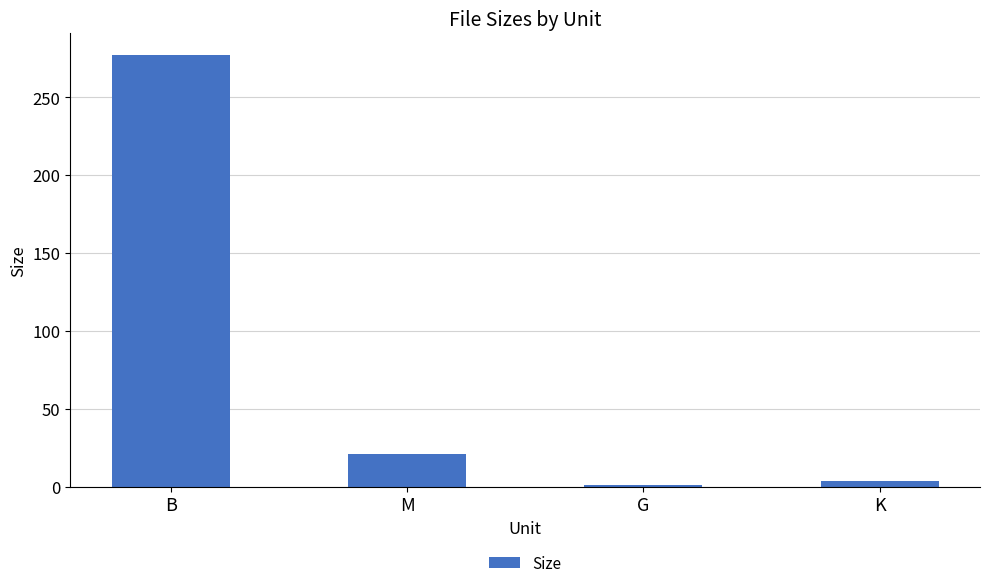

How many values are below 20?

2